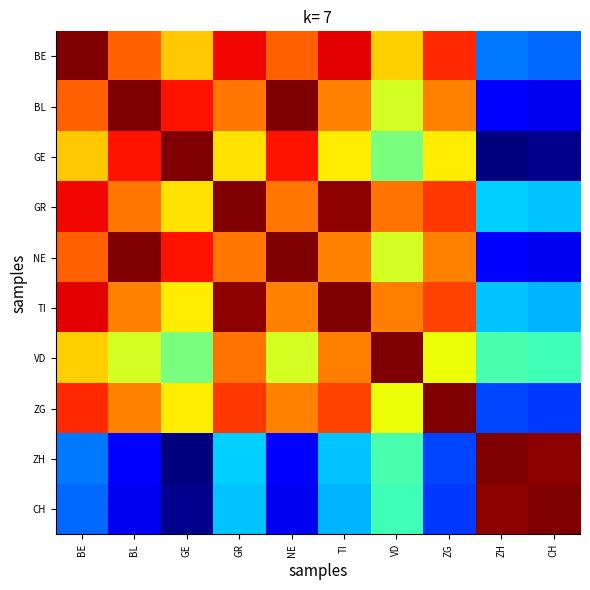

Is it true that ZG equals 0.6 at VD?

True